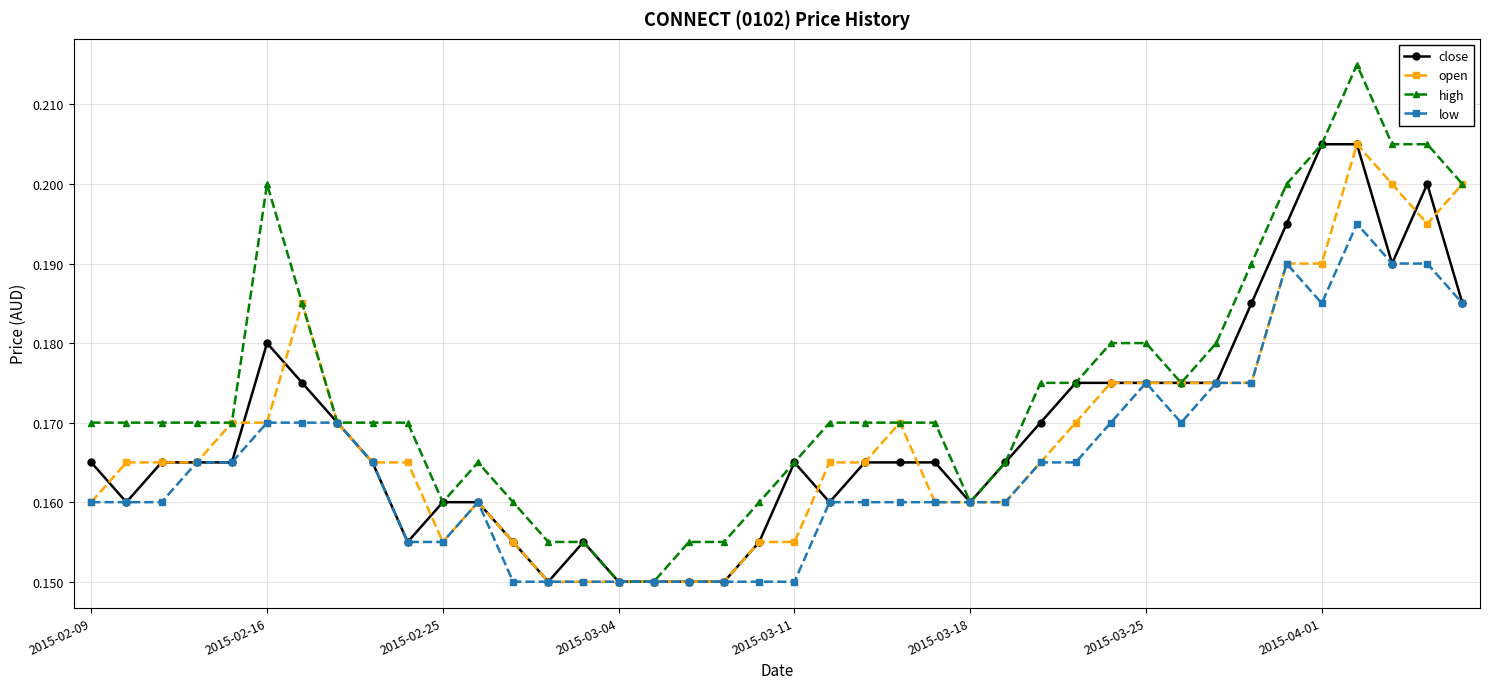

At how many categories does at least one series exceed 0?

40